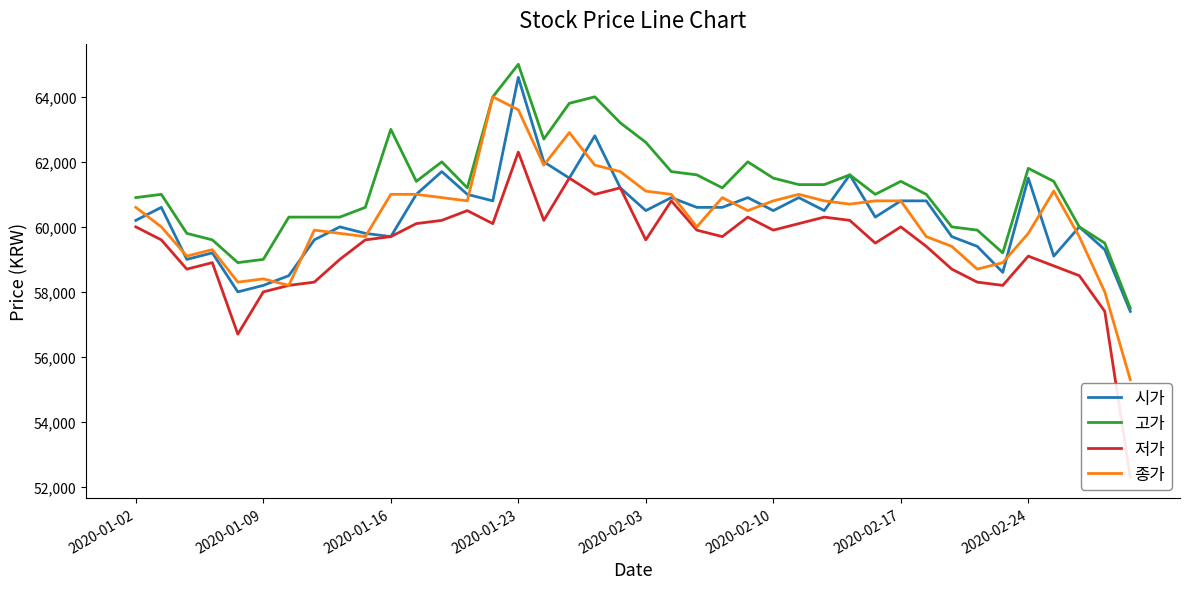

What is the spread (max minus min) of values at 11?

1300